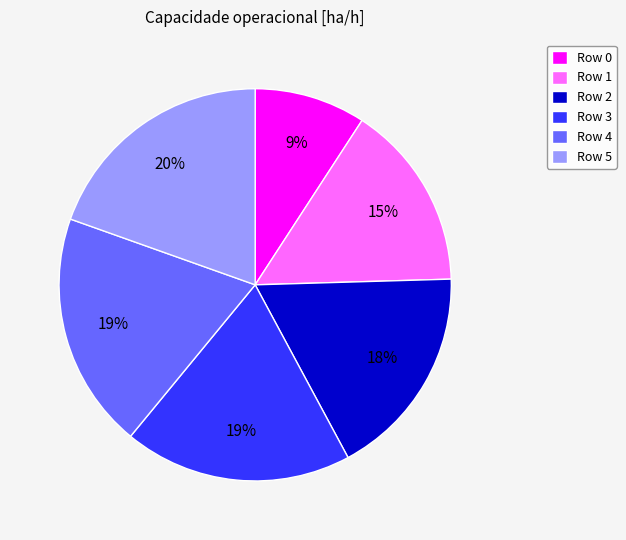

What percentage is the Row 0 slice, to the nearest percent?

9%